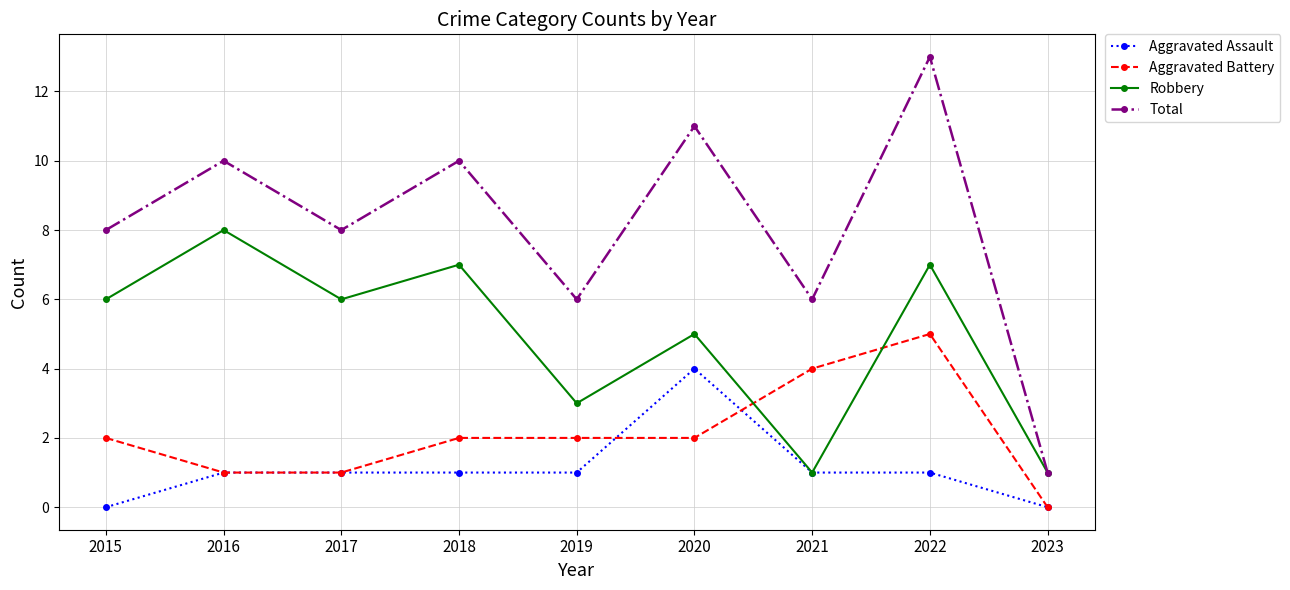

What is the value of the Aggravated Battery point at the 7th from the left?

4